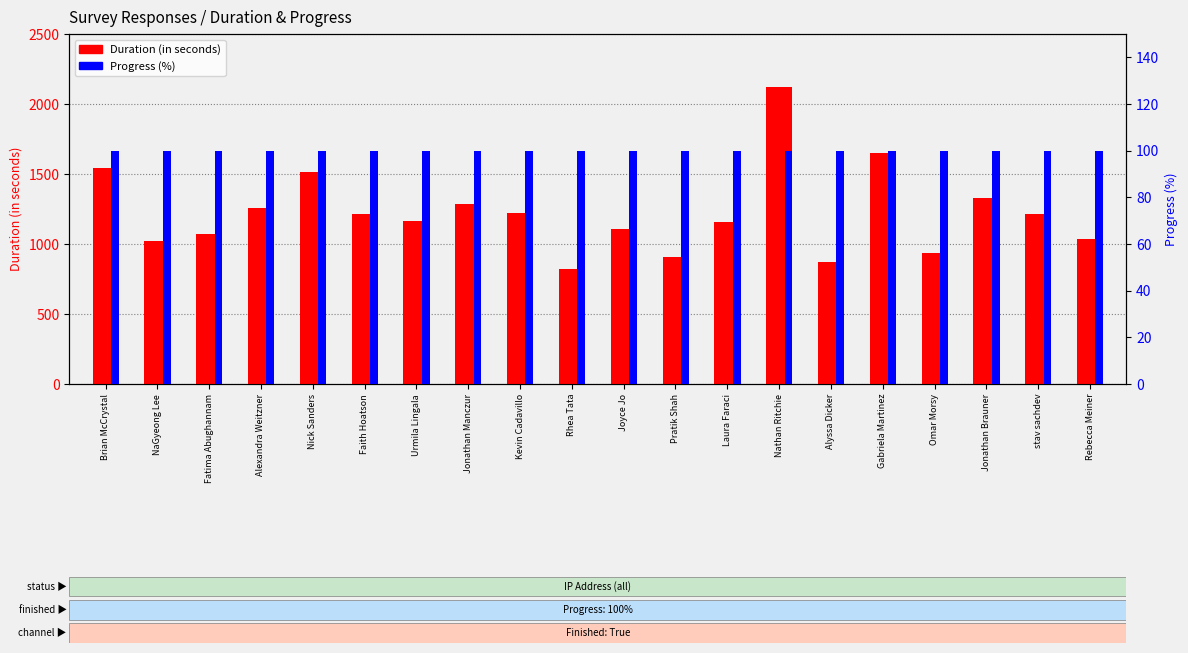

Where is Progress nearest to the value 100?

Brian McCrystal